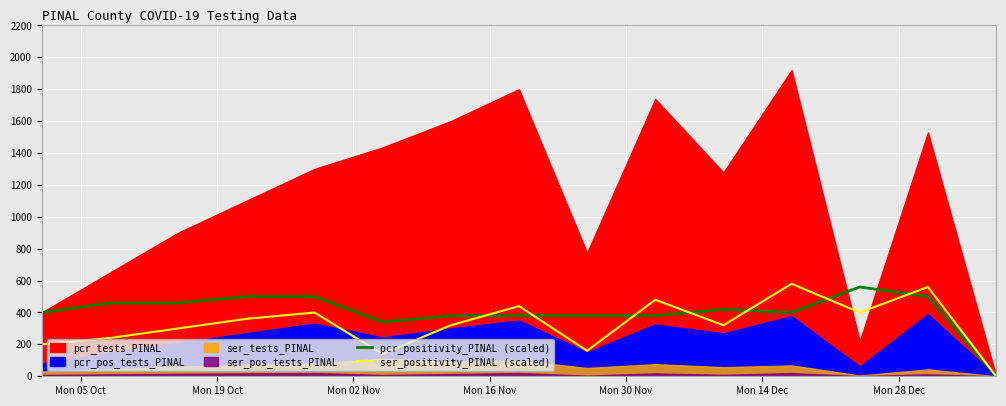

What is the maximum value for pcr_positivity_PINAL (scaled)?

560